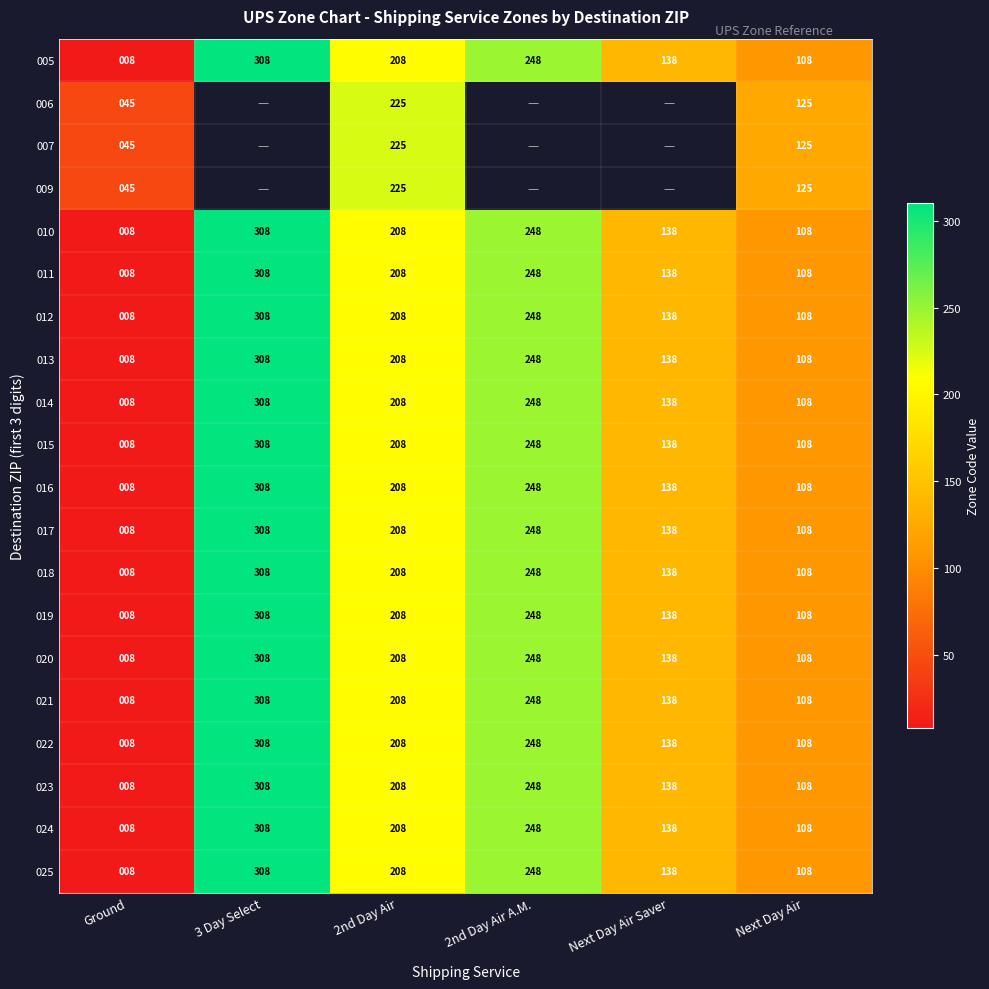

Count the 024 values in the range 108 to 248.

4